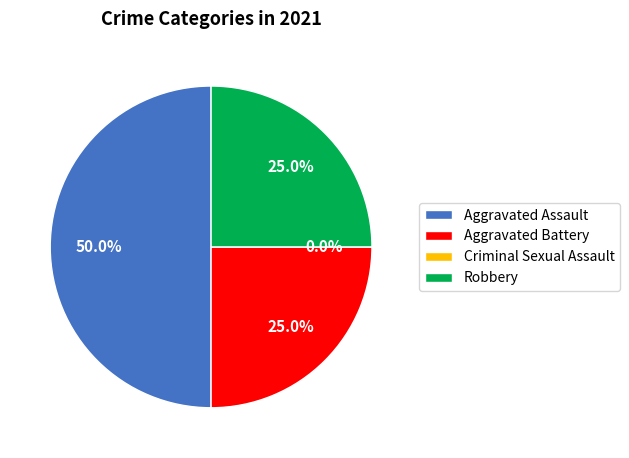

To the nearest percent, what is the combined percentage of Criminal Sexual Assault and Aggravated Battery?

25%